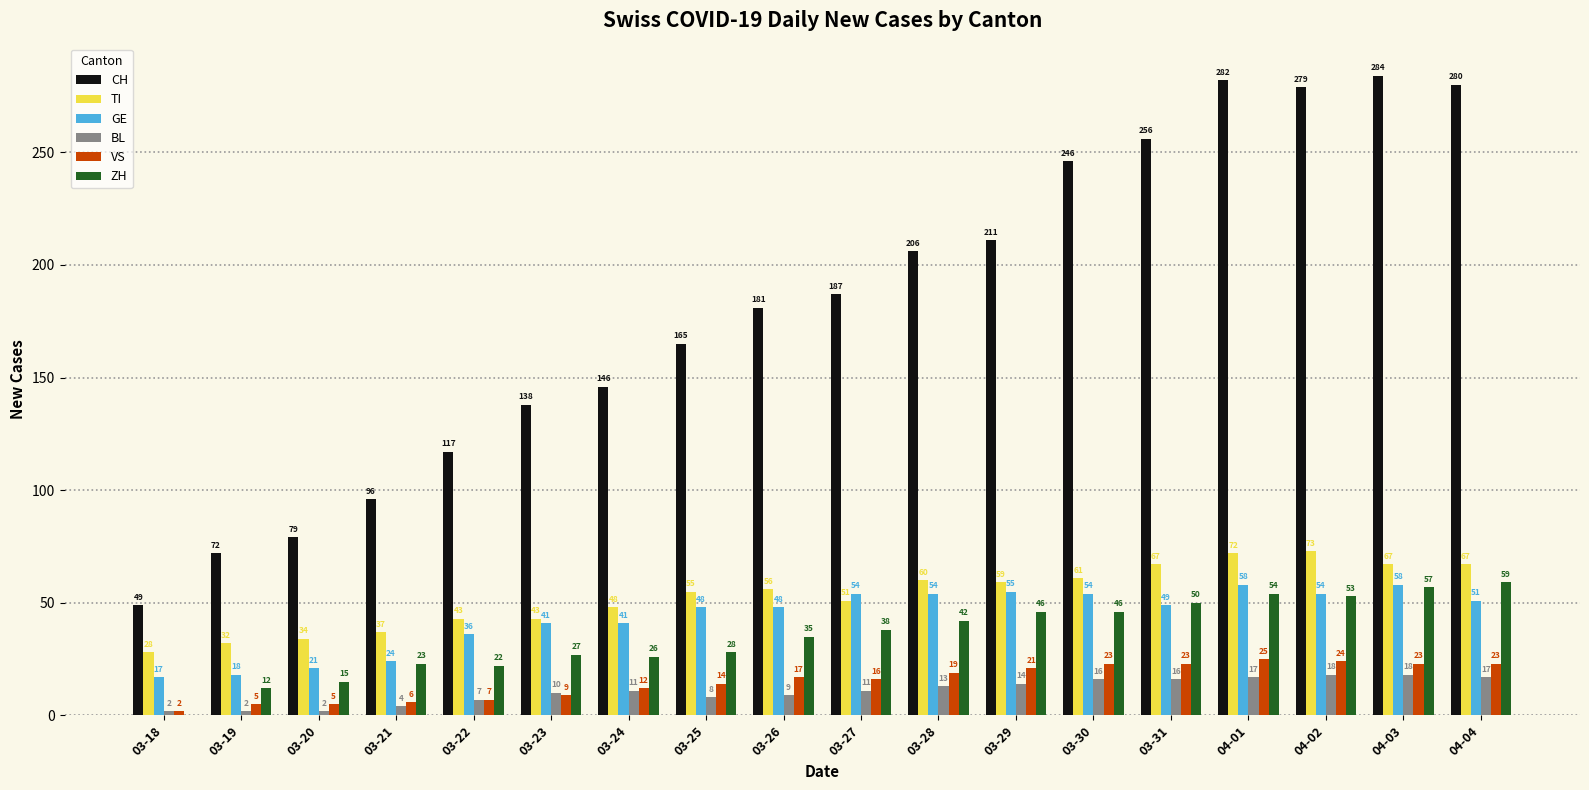

What value does the TI series have at 03-21, to the nearest 10?

40